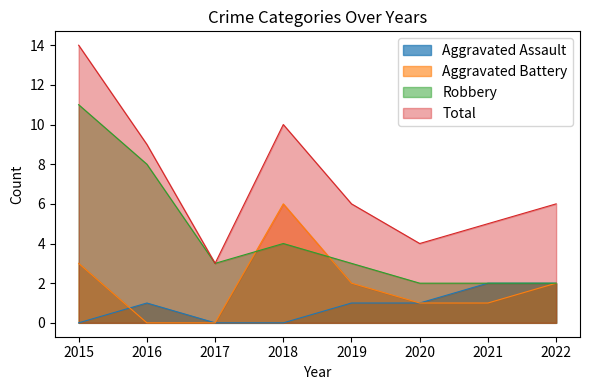

The Aggravated Battery series shows 2 at 2016. True or false?

False